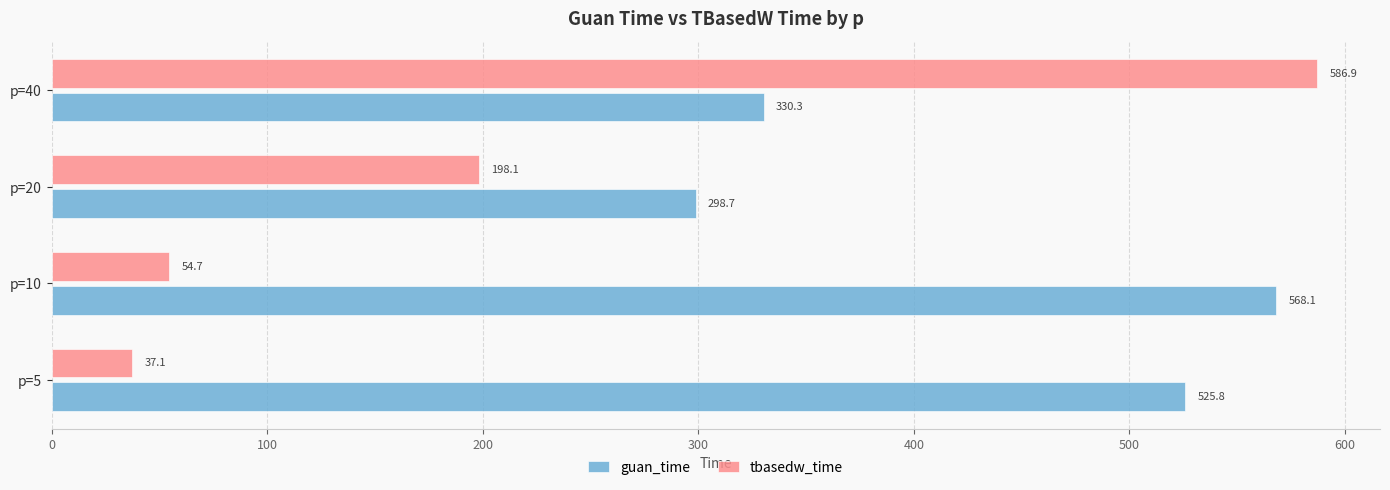

Which series has the largest total across all categories?

guan_time